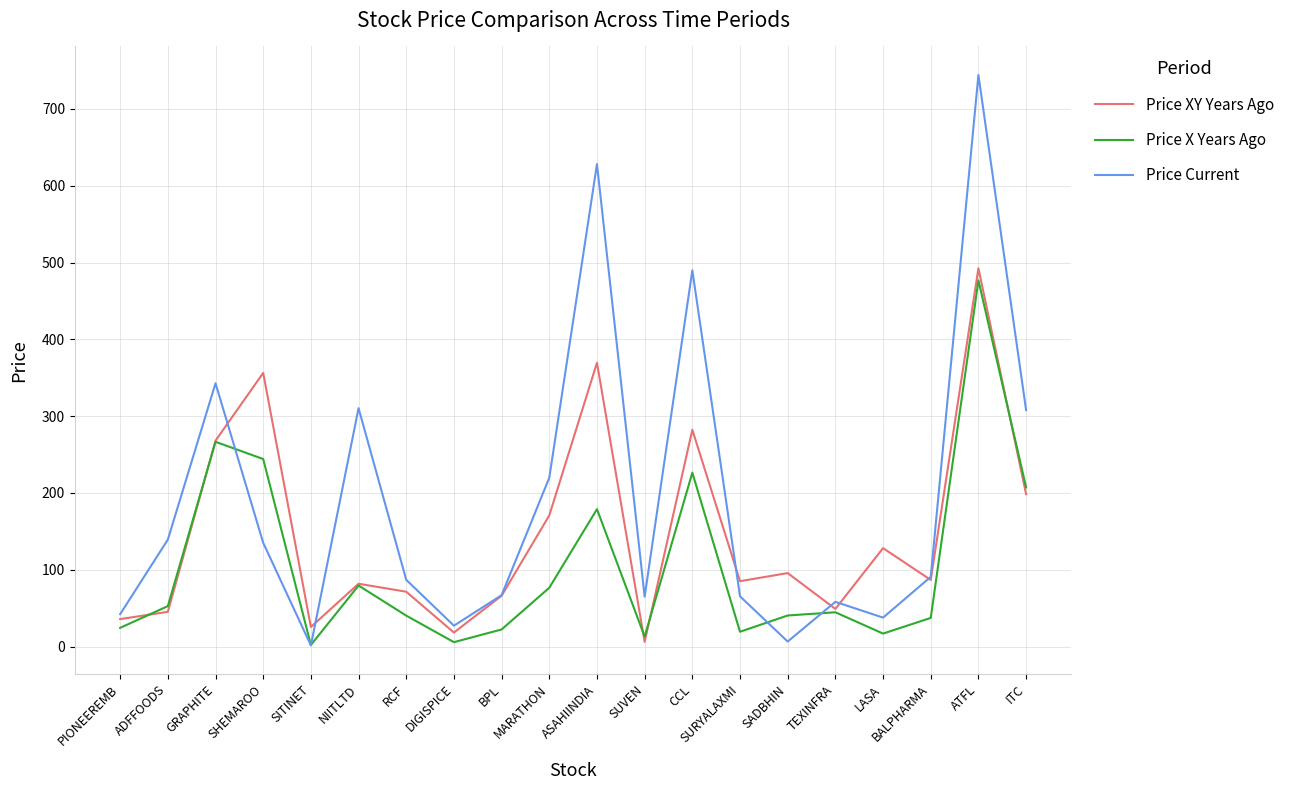

Rank the series at ASAHIINDIA from lowest to highest value.

Price X Years Ago, Price XY Years Ago, Price Current